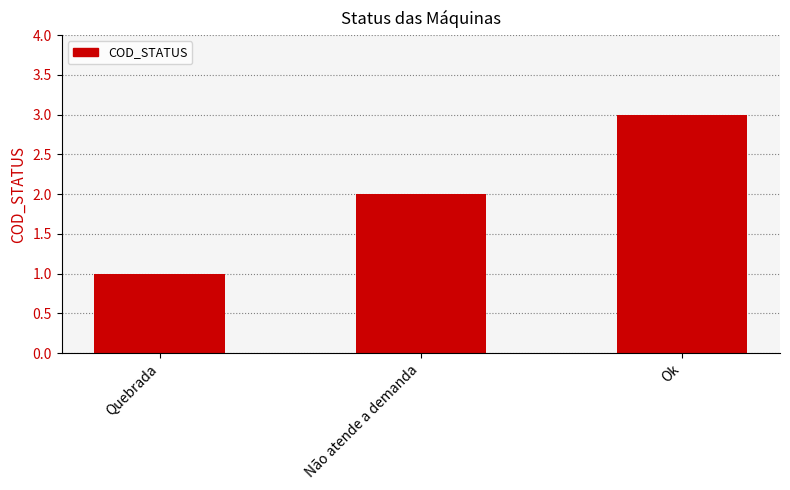

Reading left to right, what are all the values shown in this chart?

Quebrada=1	Não atende a demanda=2	Ok=3